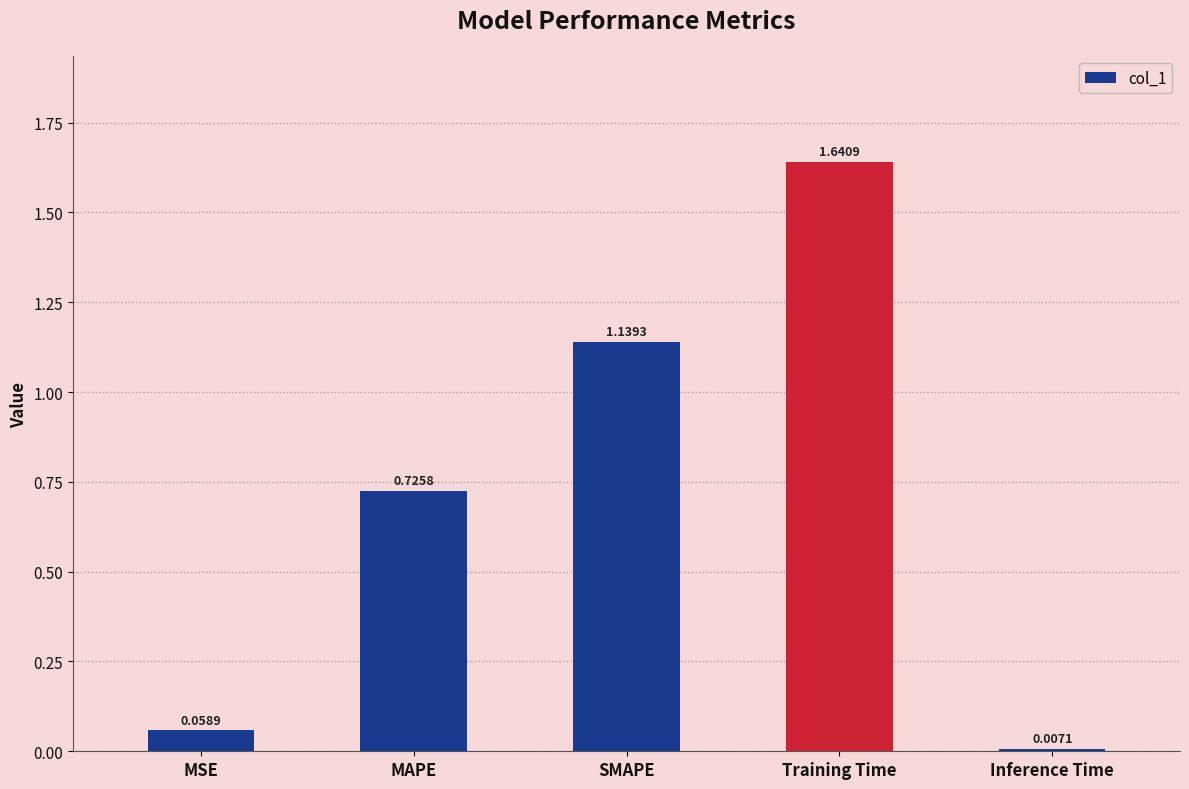

What position from the left is Inference Time?

5